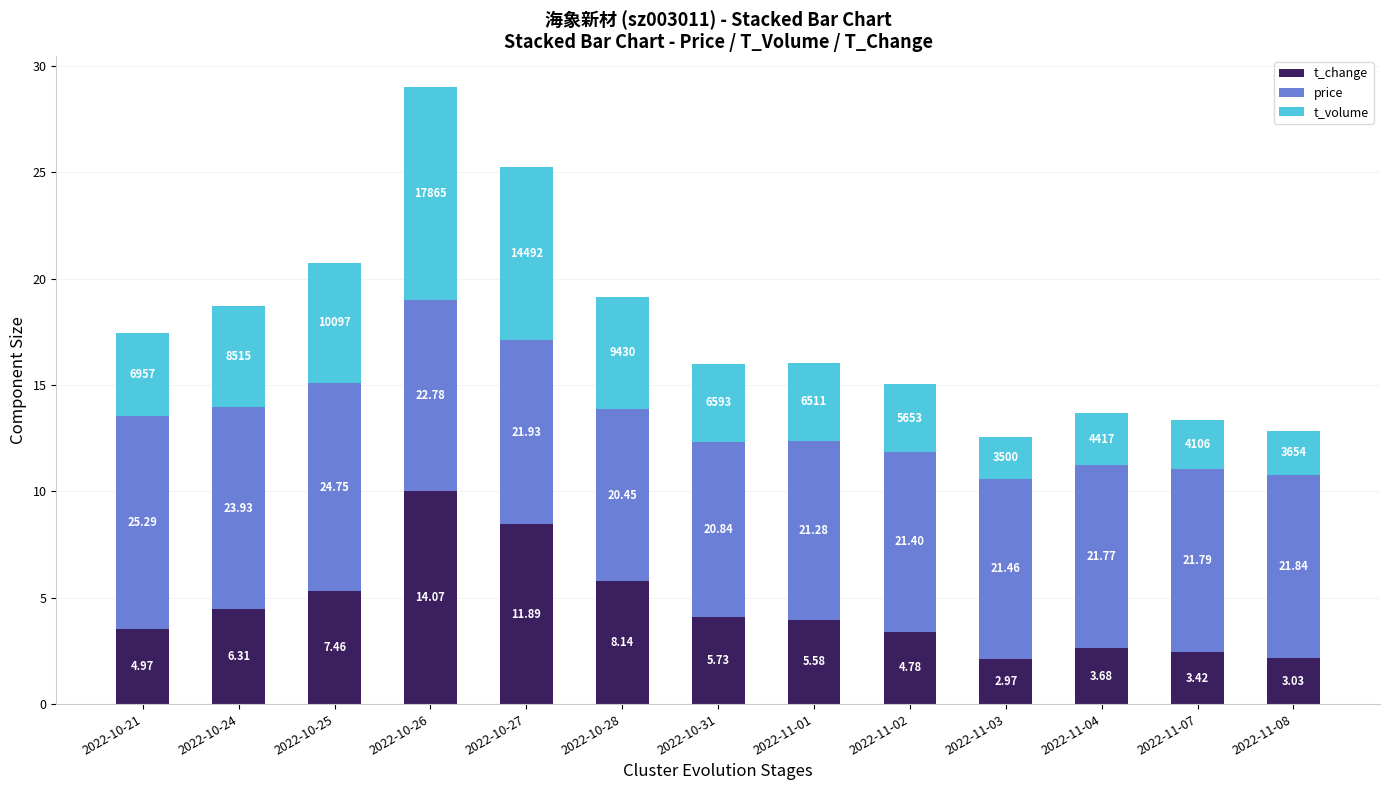

What are all the series names shown in the legend?

t_change, price, t_volume